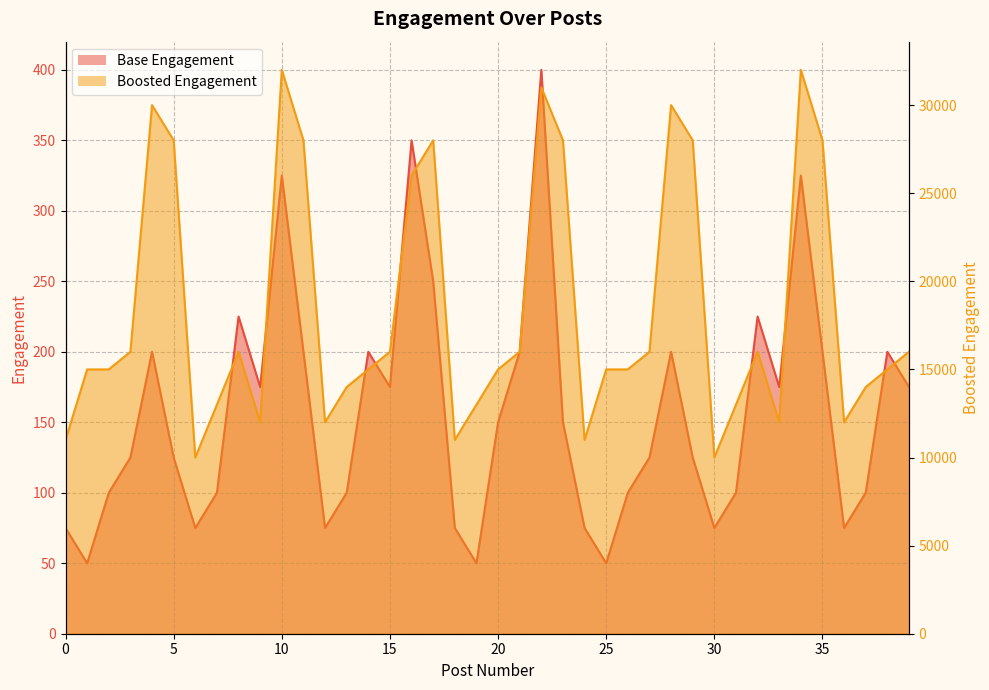

Is the value of Boosted Engagement at 37 greater than the value of Base Engagement at 19?

Yes